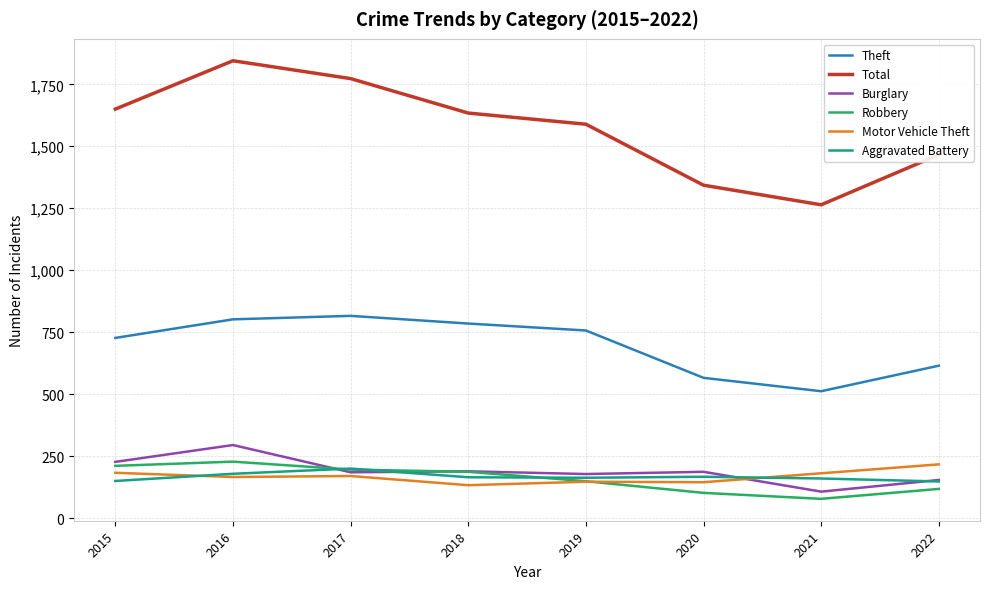

What is the total value across all series at 2022?

2718